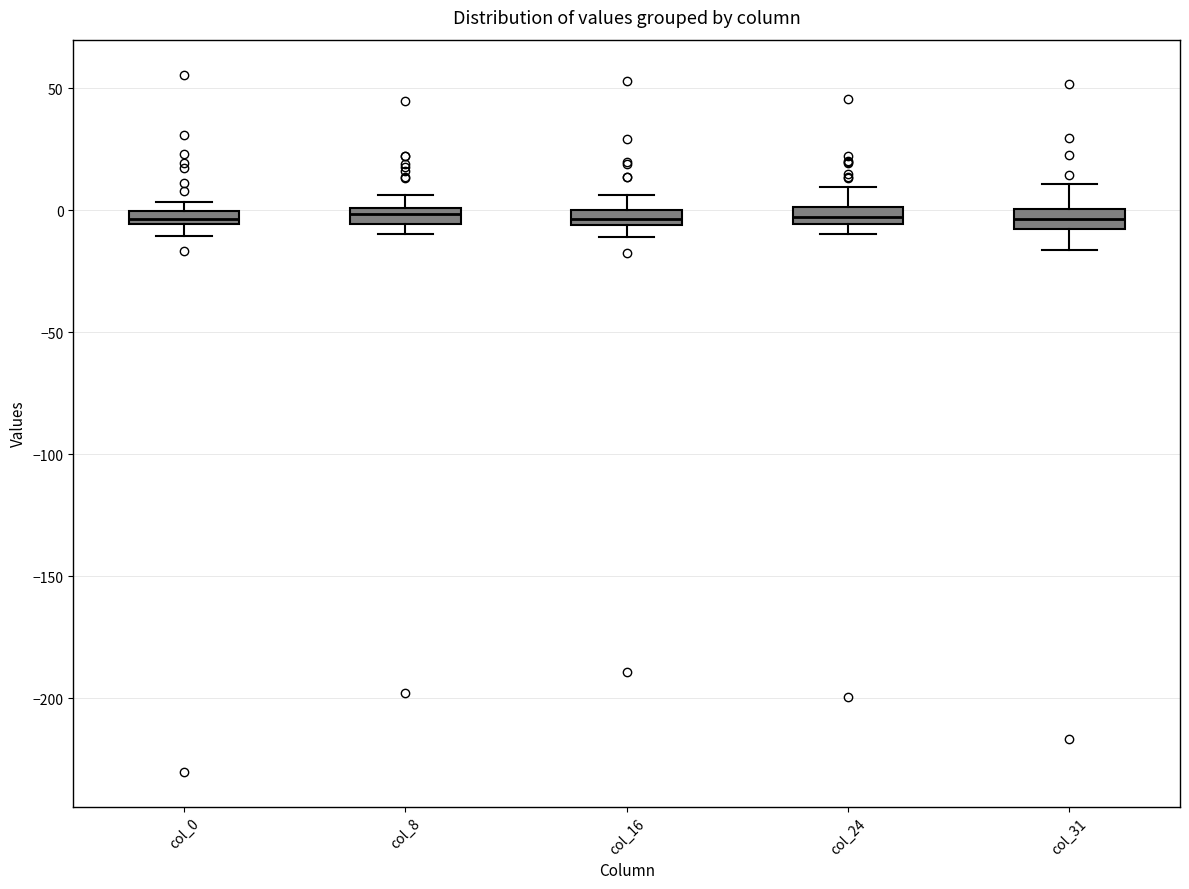

Where is the upper edge of the box for col_16 on the y-axis? The values are not printed on the chart, so give them approximately, as read against the axis.

0